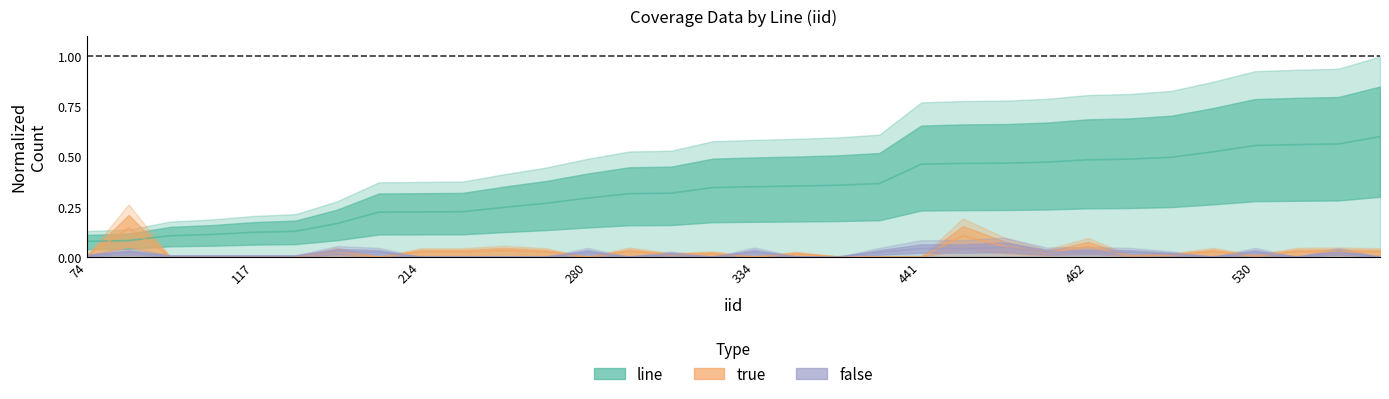

At which category is the sum across all series the highest?

572